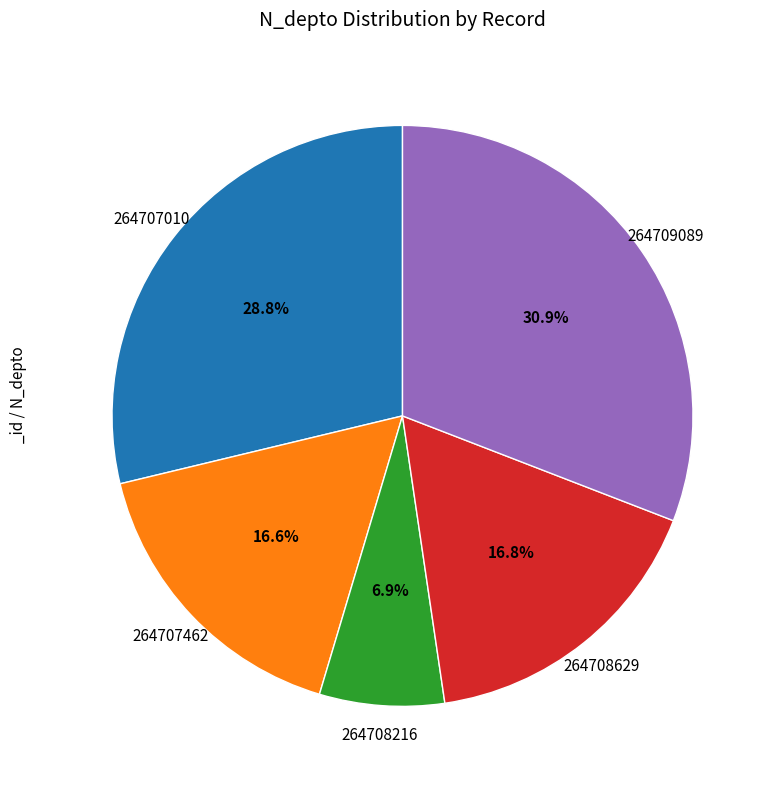

To the nearest percent, what portion does 264708629 represent?

17%